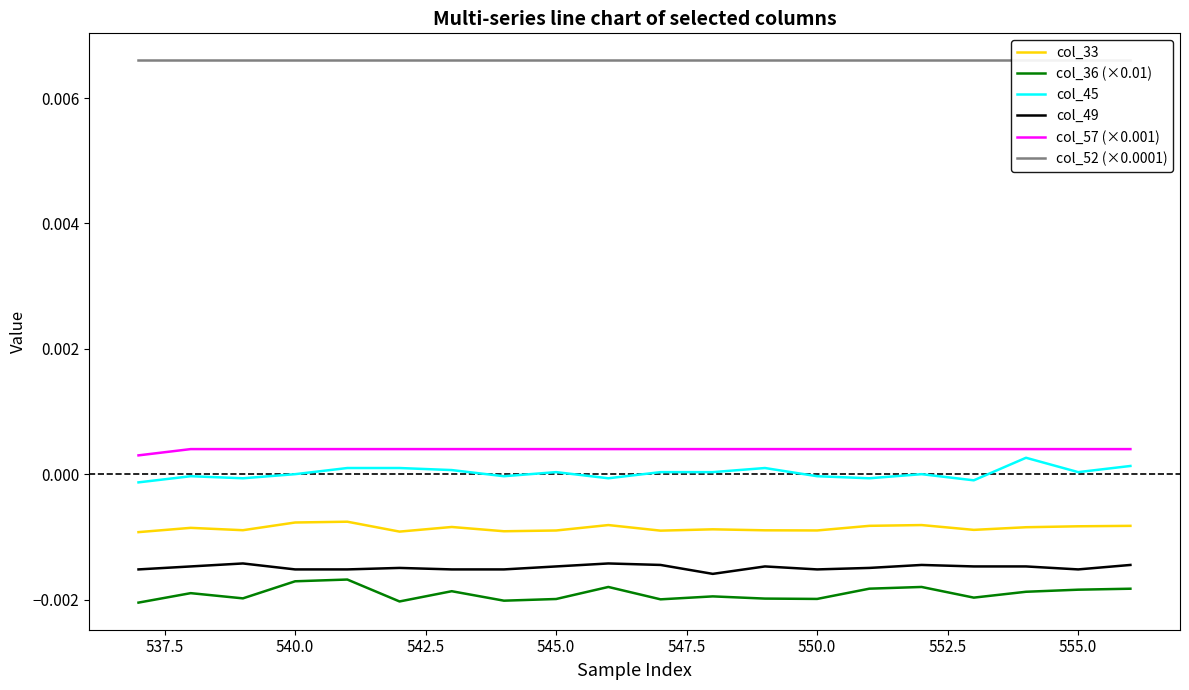

True or false: col_36 (×0.01) and col_57 (×0.001) intersect in this chart.

False